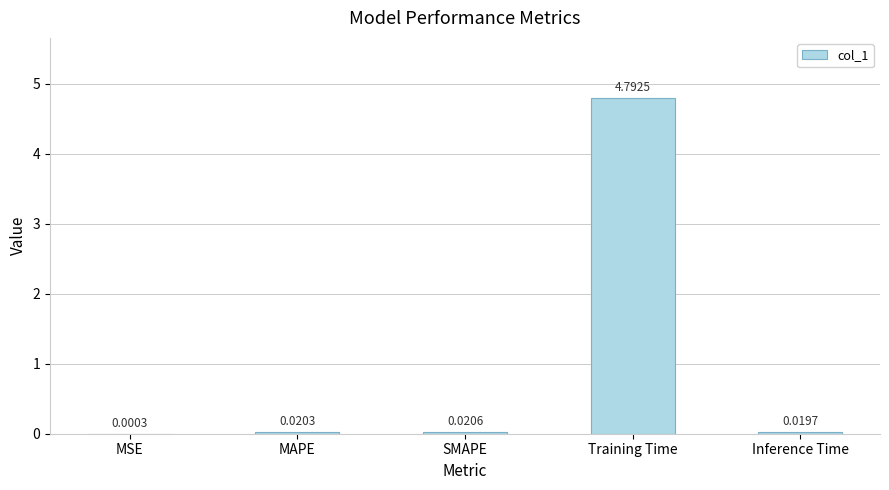

What is the change in value from Training Time to Inference Time?

-4.8